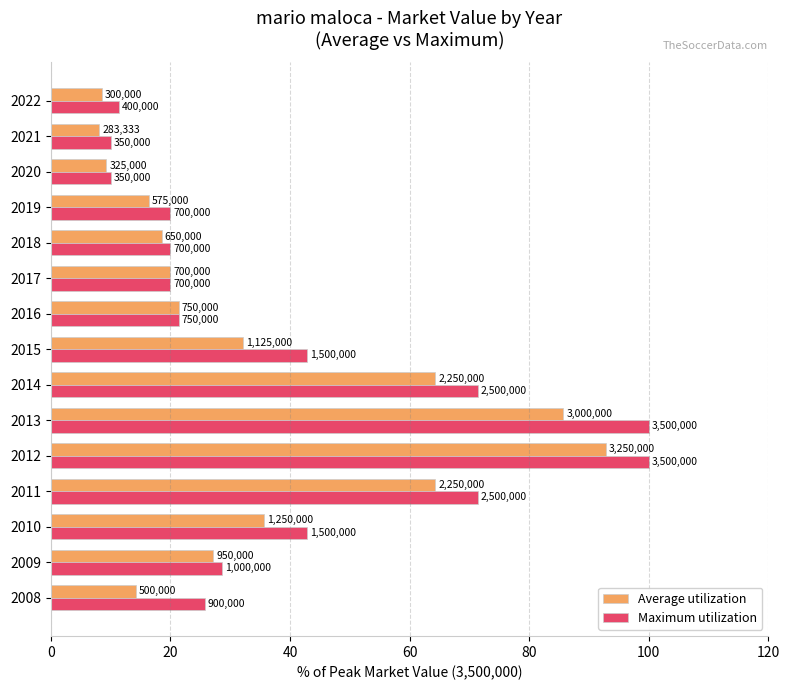

What are all the series names shown in the legend?

Average utilization, Maximum utilization